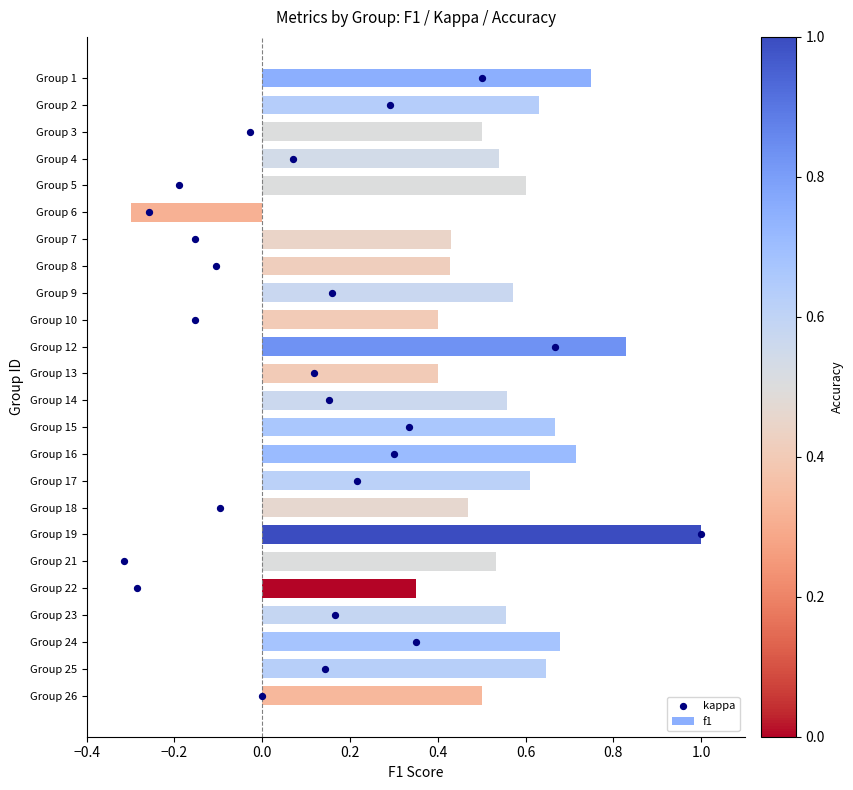

The f1 series shows 0.8 at Group 18. True or false?

False